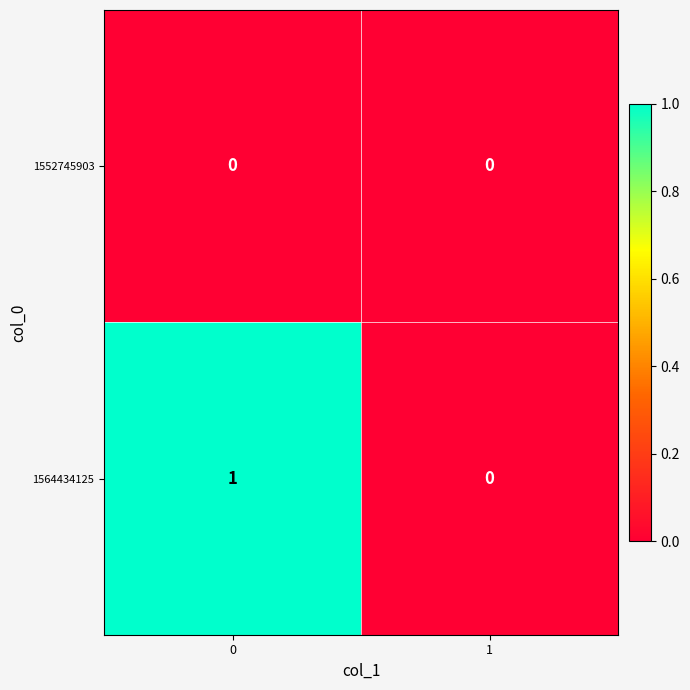

How many categories are shown in the chart?

2